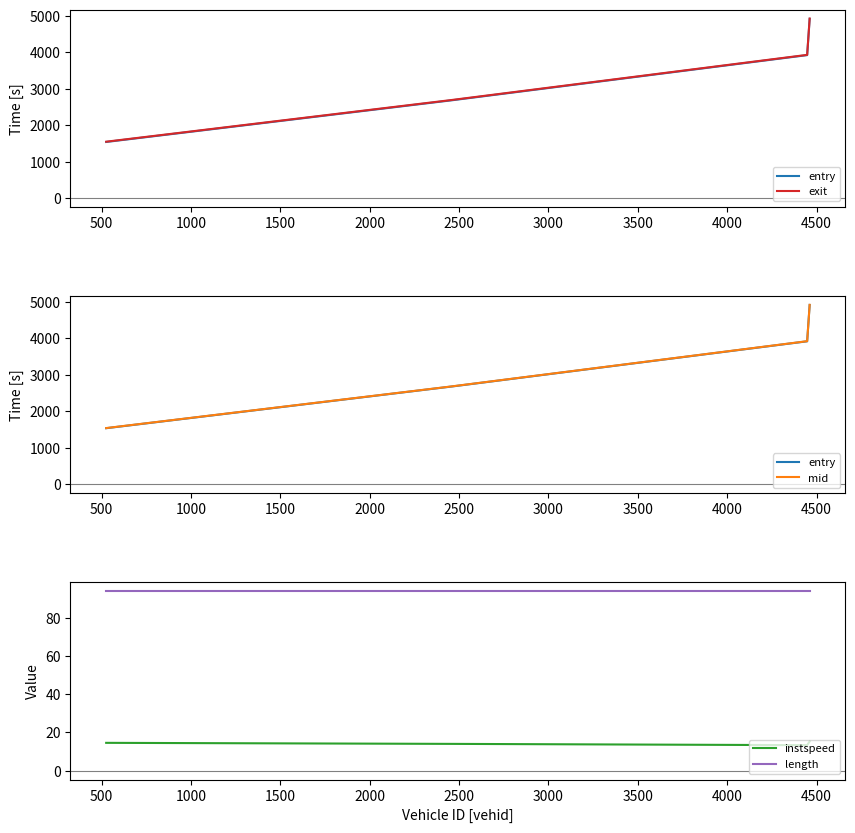

True or false: length and instspeed cross at least once.

False